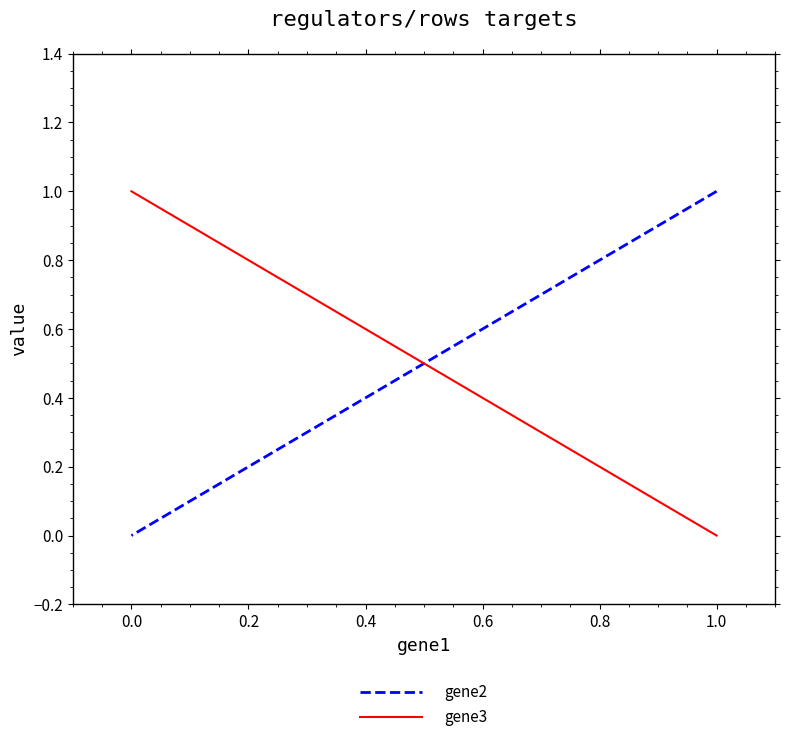

What are all the series names shown in the legend?

gene2, gene3